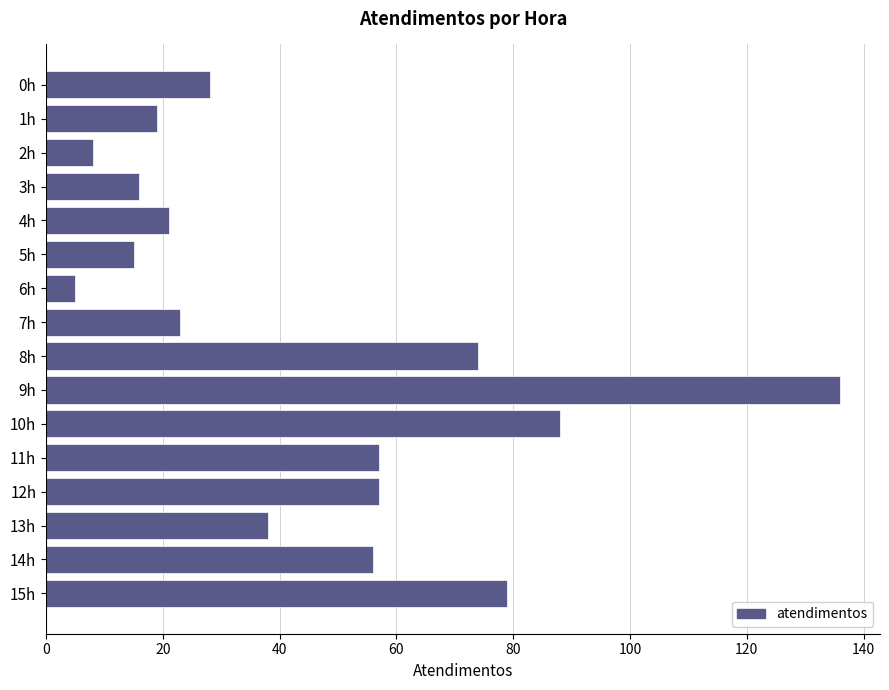

What is the average value?

45